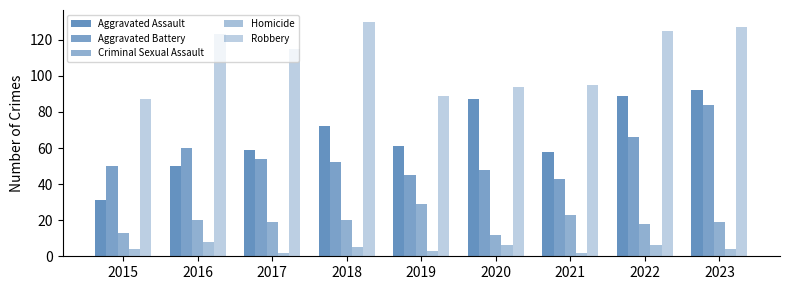

How many groups of bars are there?

9